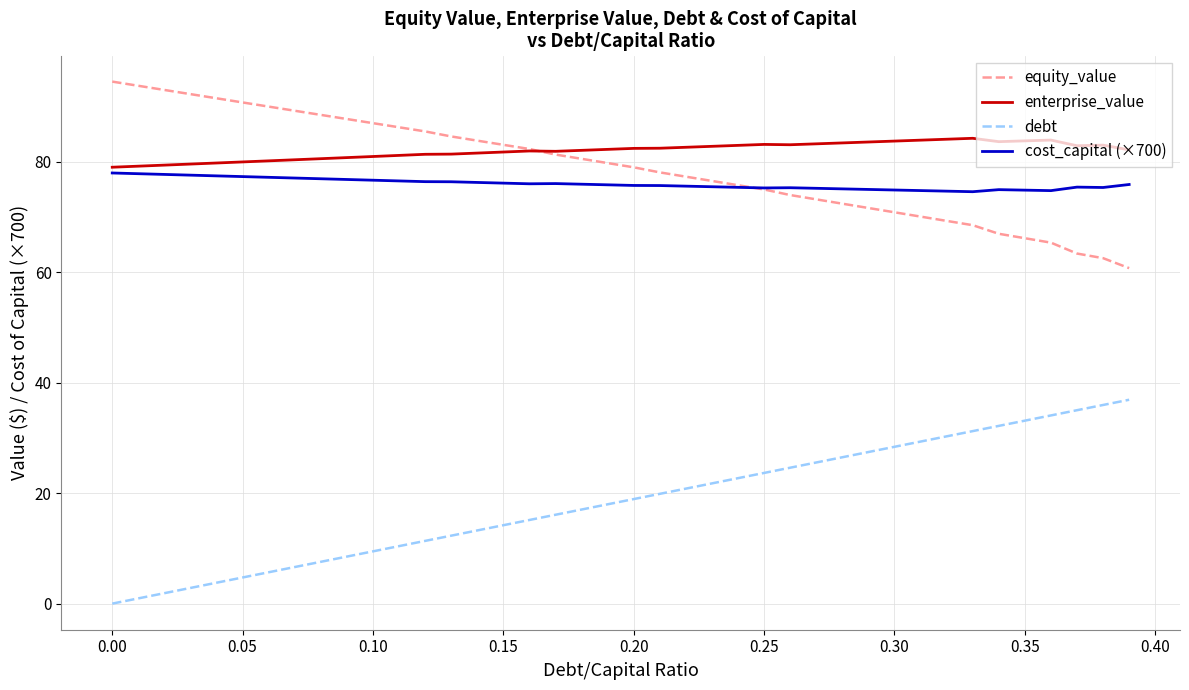

Does the chart have visible grid lines?

Yes